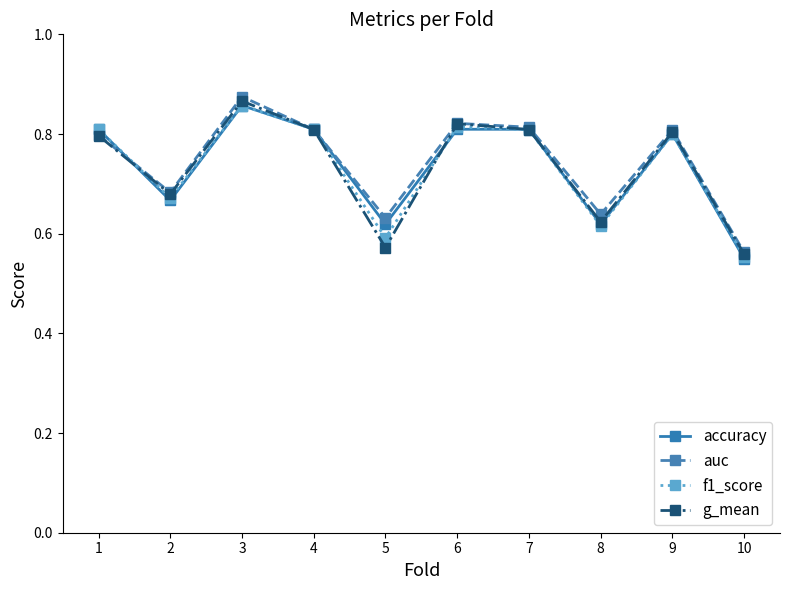

Between 9 and 10, which series saw the biggest shift?

accuracy